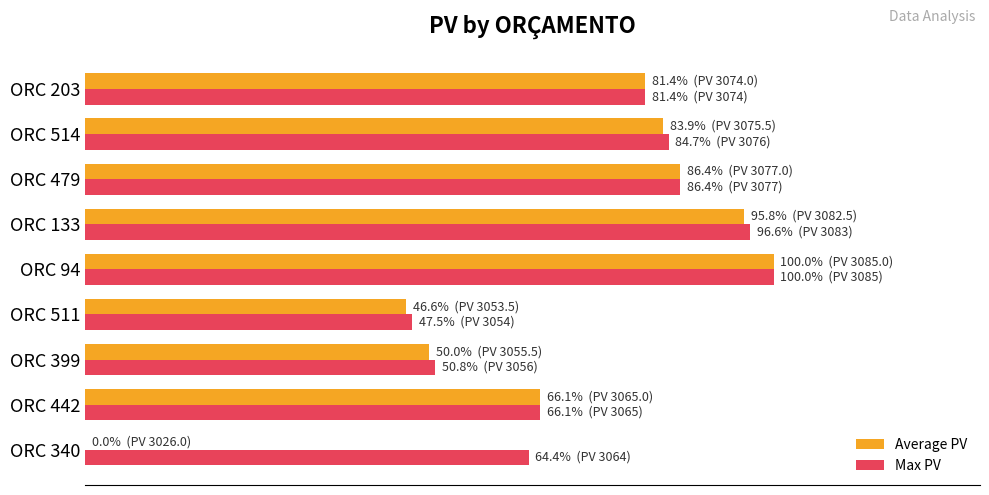

What are all the series names shown in the legend?

Average PV, Max PV